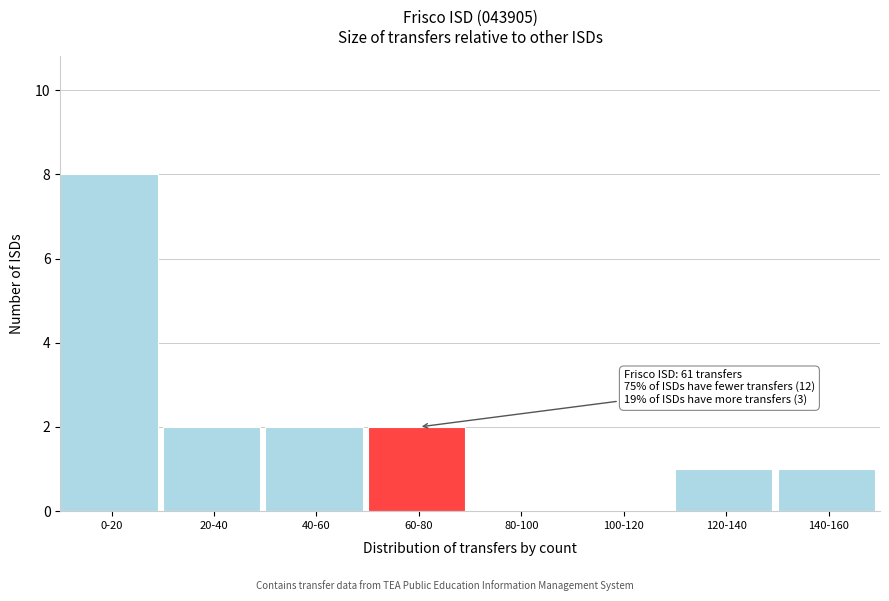

Reading right to left, transcribe all the data shown in this chart.

140-160=1	120-140=1	100-120=0	80-100=0	60-80=2	40-60=2	20-40=2	0-20=8